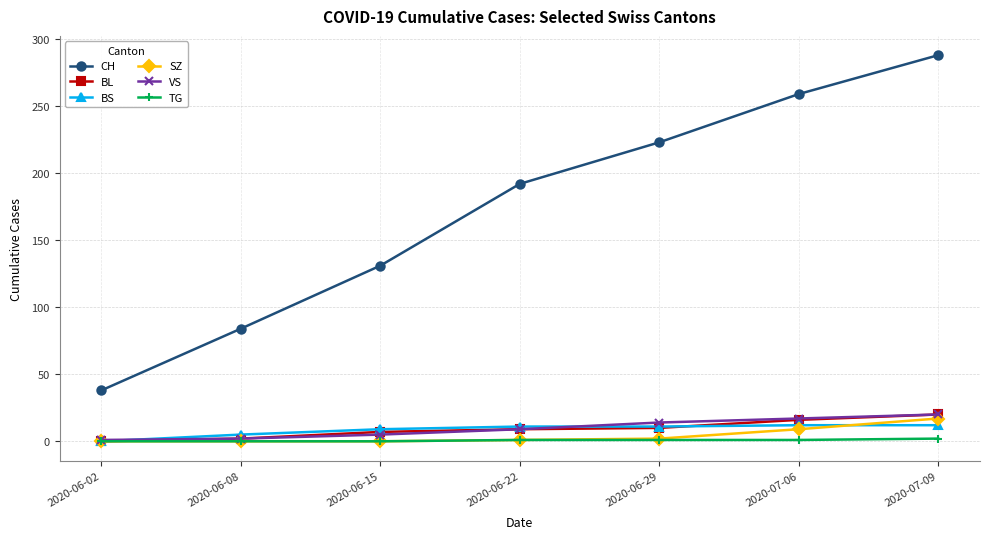

Between 2020-06-08 and 2020-07-09, which series saw the biggest shift?

CH